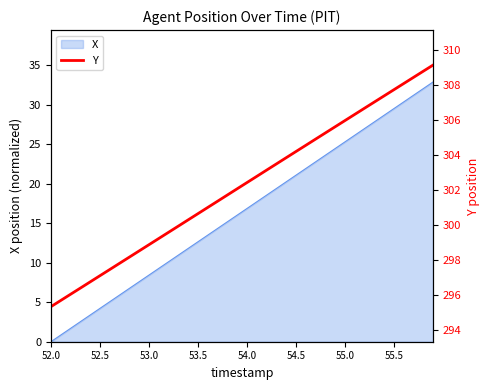

The value of X at 53.5 is 12.6. True or false?

True